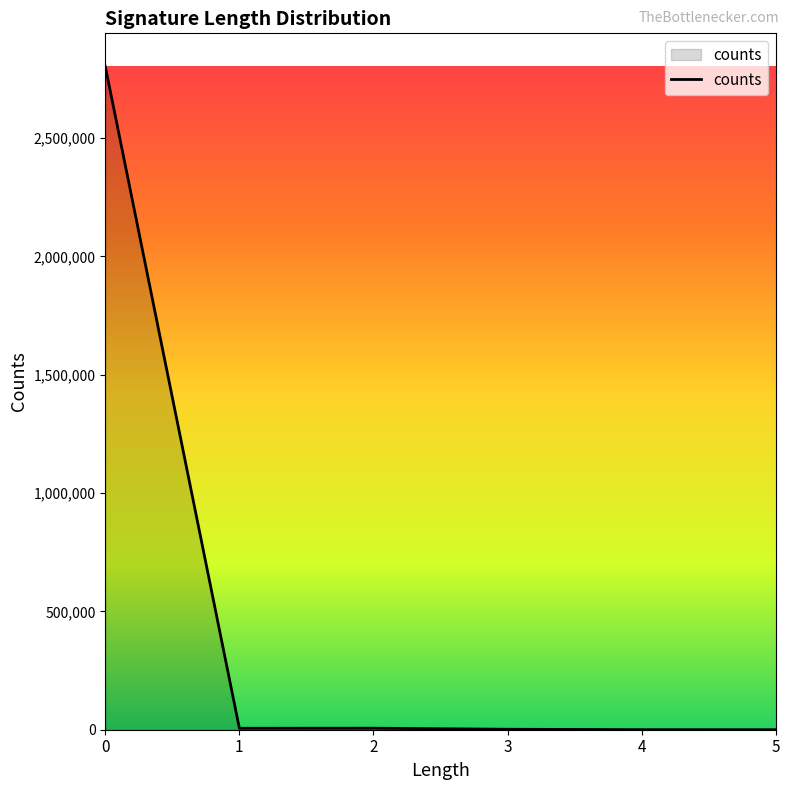

The chart shows a value of 1972 at 3. True or false?

True